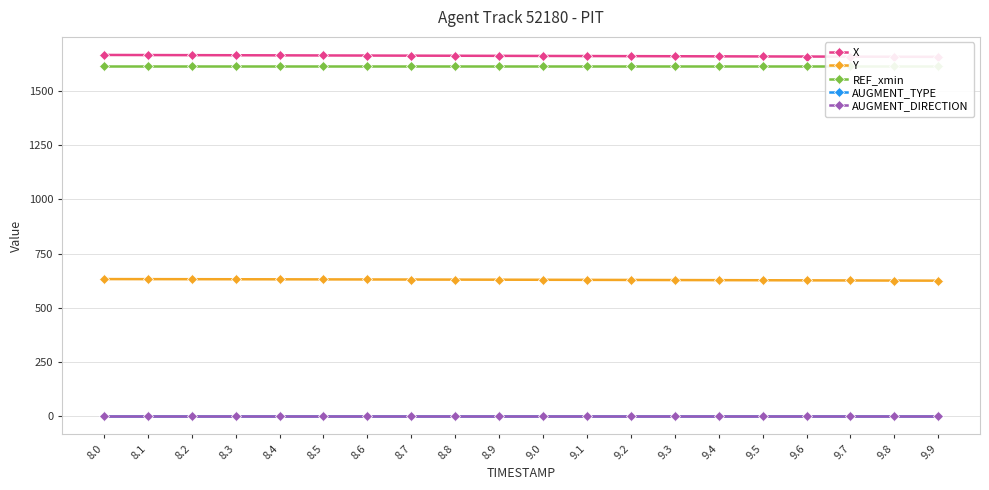

Is it true that REF_xmin equals 2605.6 at 8.2?

False